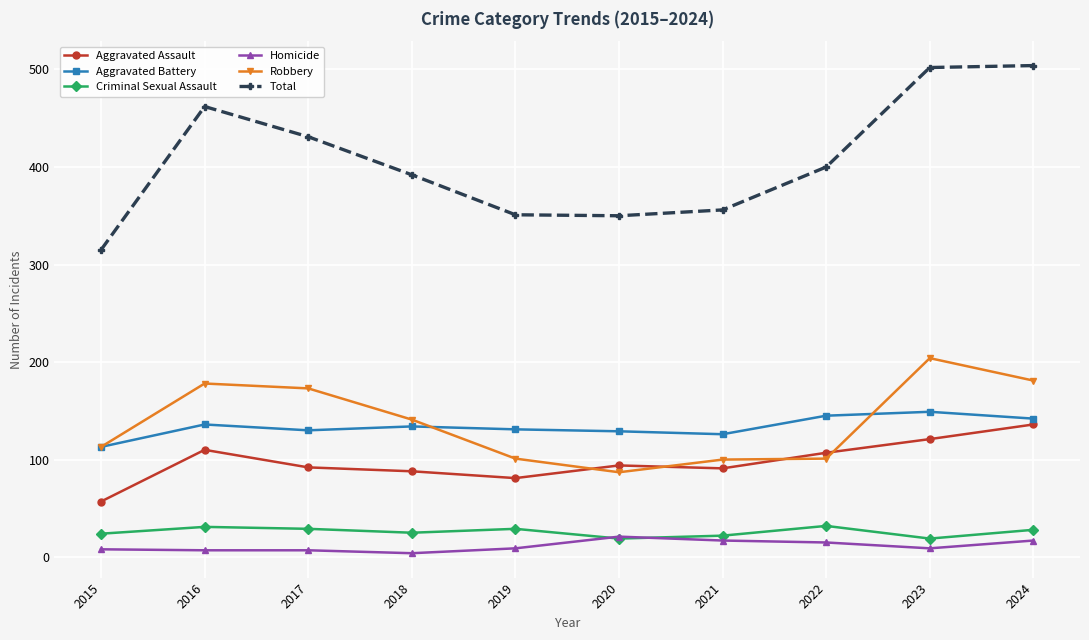

How many categories are shown in the chart?

10